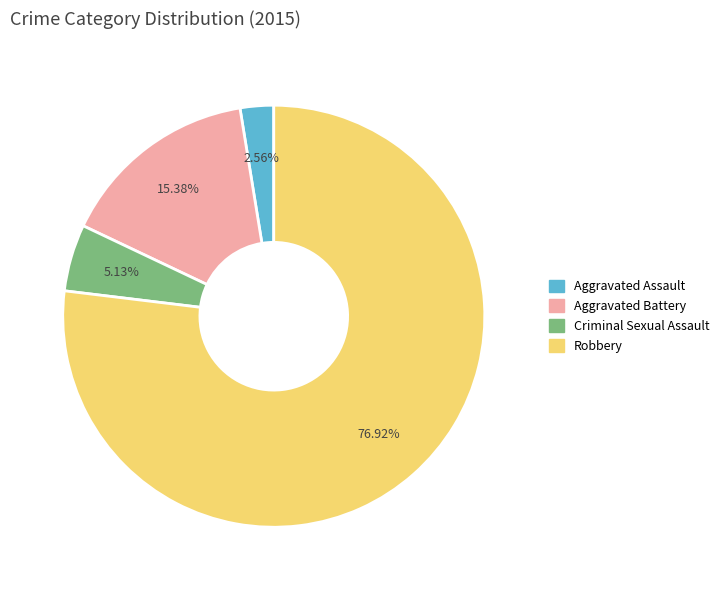

Is there any slice that represents more than half of the pie?

Yes